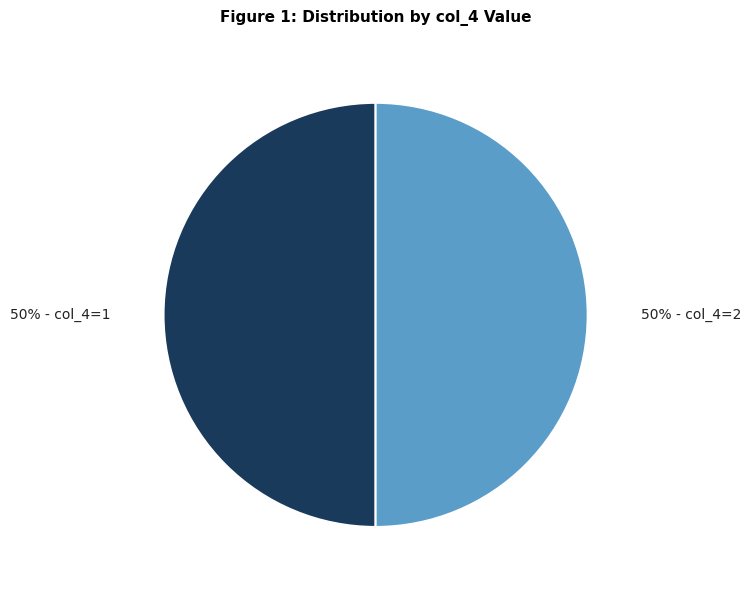

To the nearest percent, what percentage of the pie is 50% - col_4=2?

50%